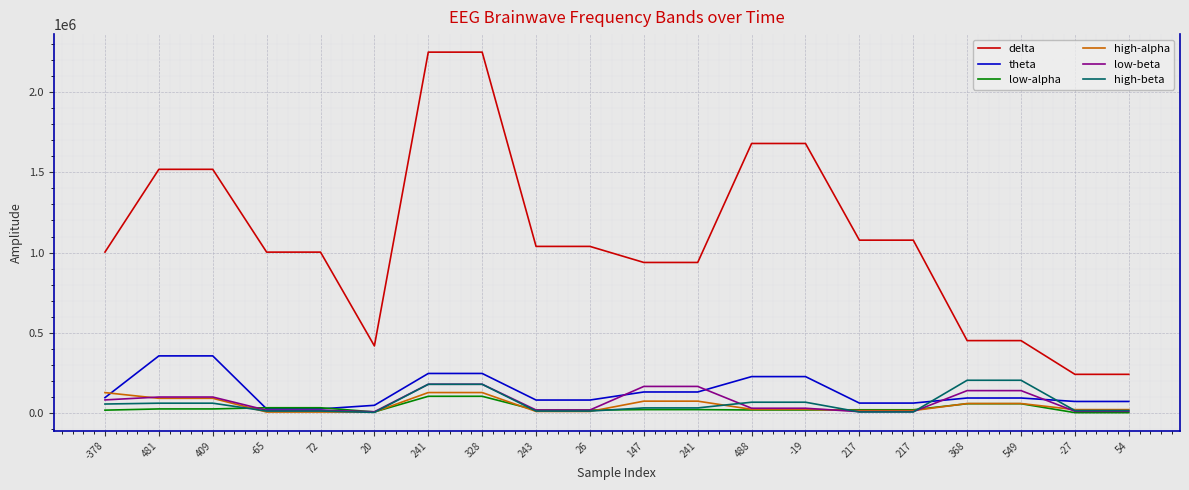

The value of low-alpha at 241 is 21136. True or false?

True